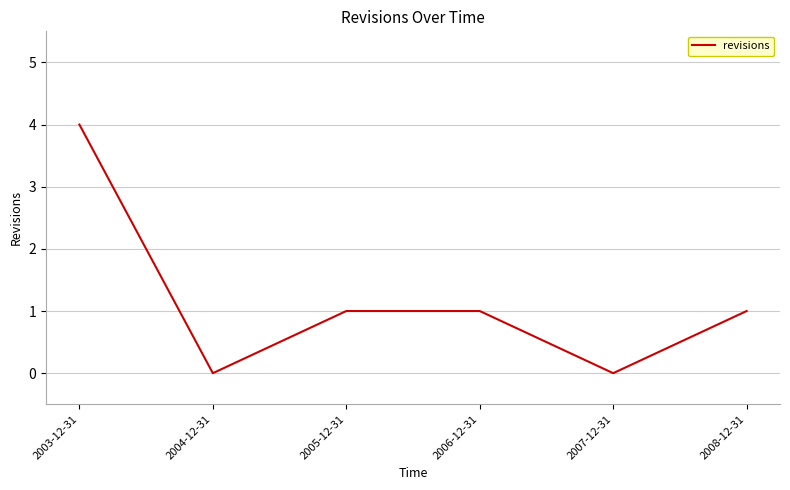

What is the difference between the second highest and minimum values?

1